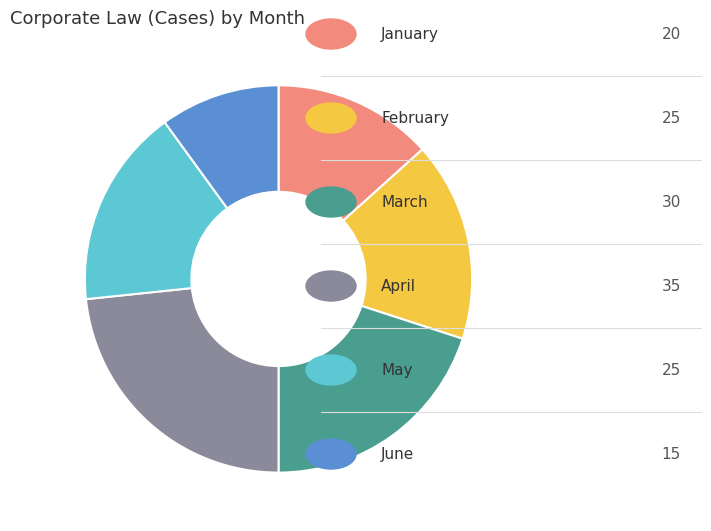

Does any single category account for the majority?

No